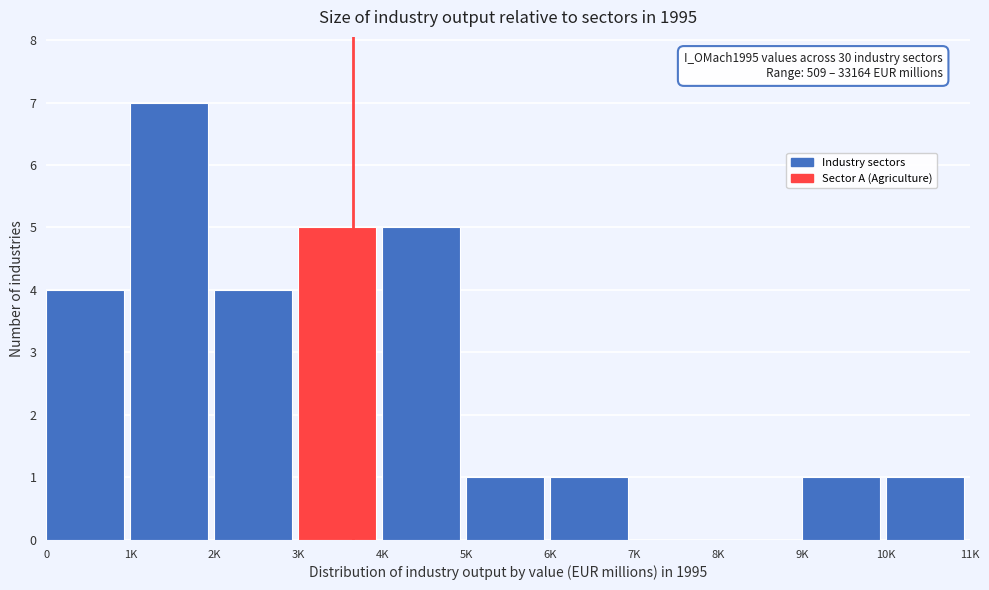

Reading left to right, transcribe all the data shown in this chart.

0=4	1K=7	2K=4	3K=5	4K=5	5K=1	6K=1	7K=0	8K=0	9K=1	10K=1